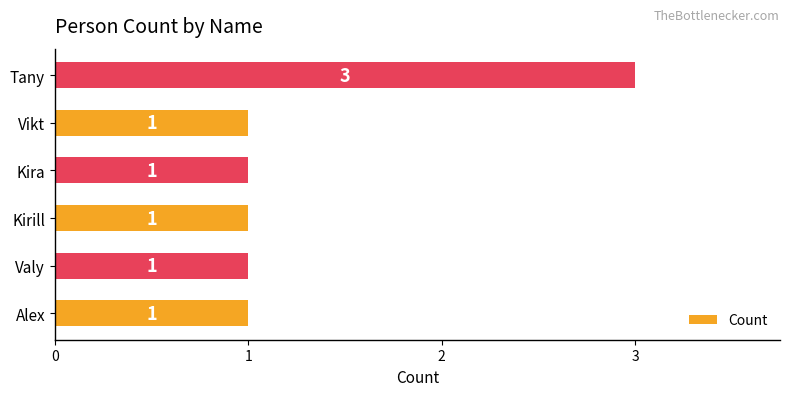

How many values are between 1 and 2?

5